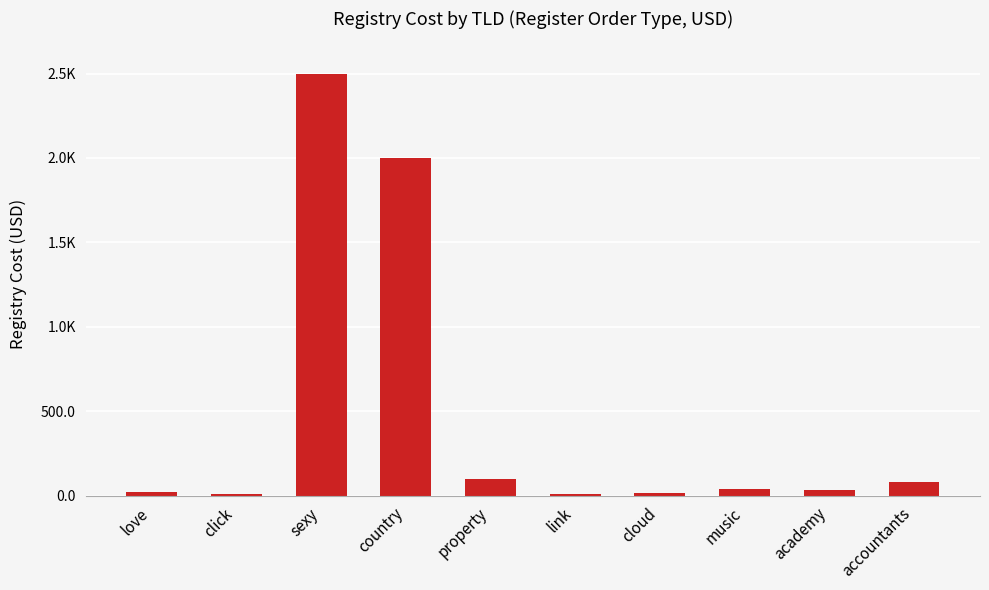

Are the bars horizontal?

No